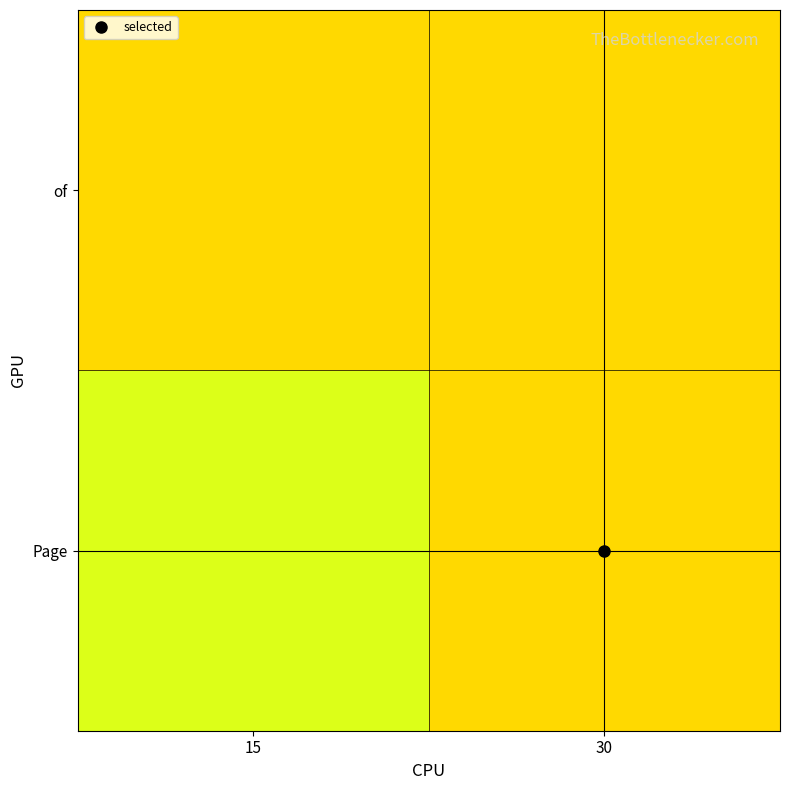

Rank the series by their average value, from highest to lowest.

of, Page